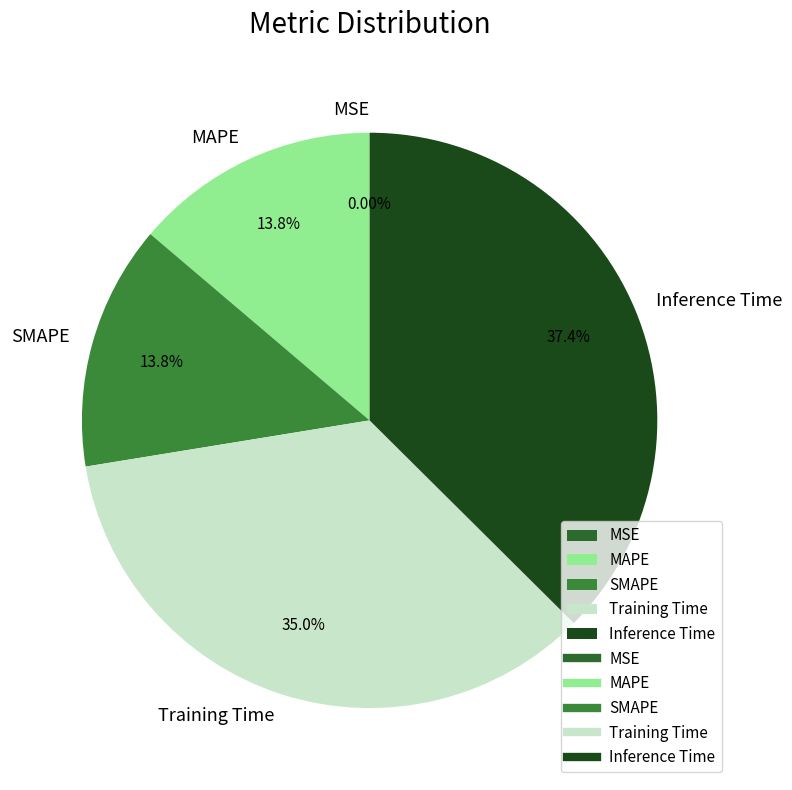

How many segments does this pie chart have?

5